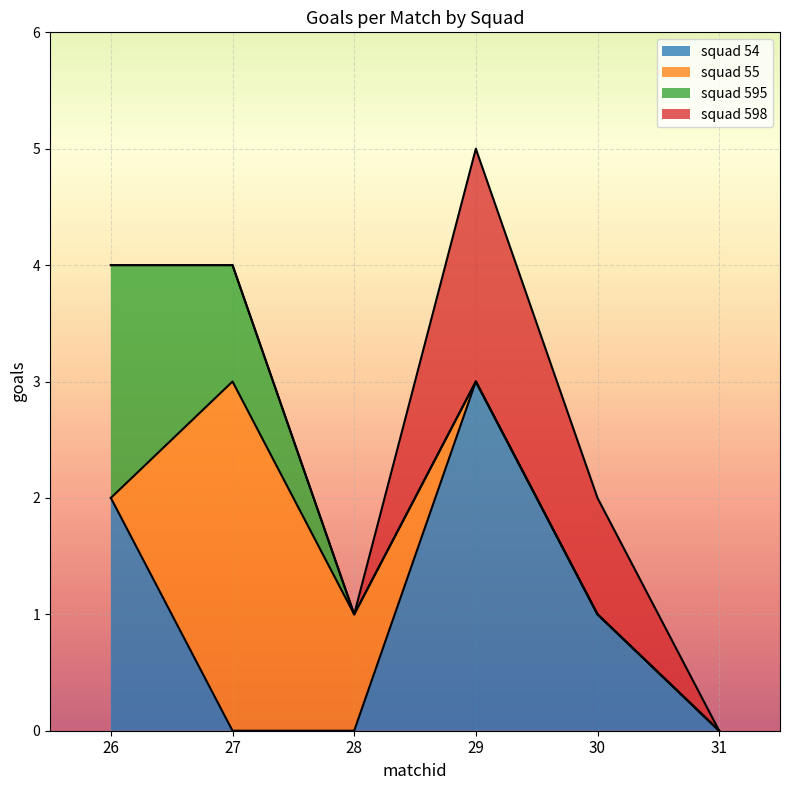

How many lines are shown in the chart?

4